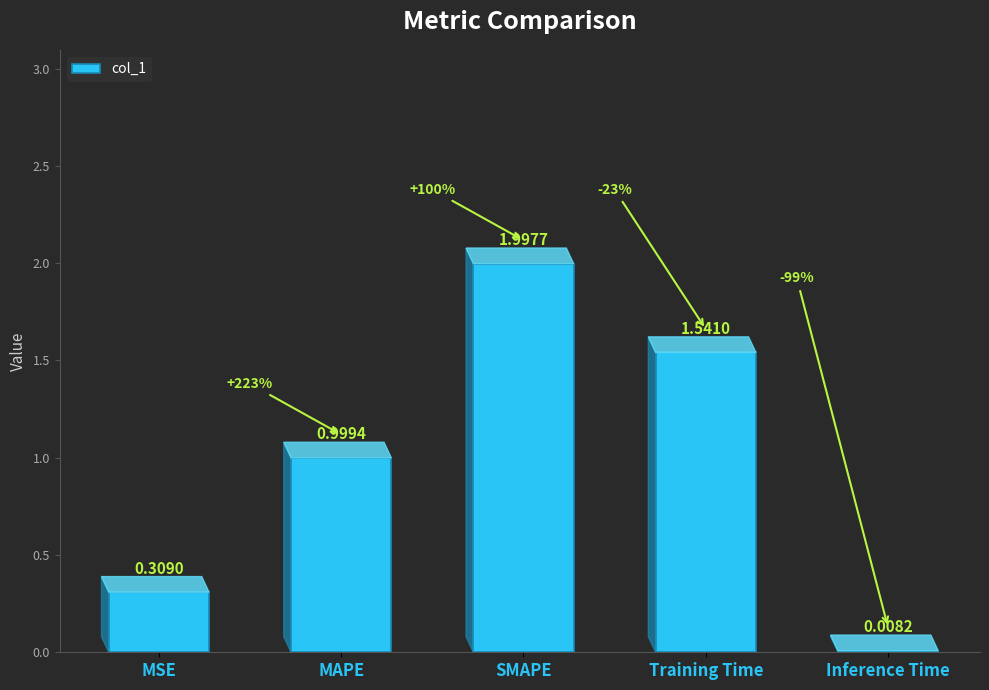

At which category does the chart reach its peak across all series?

SMAPE